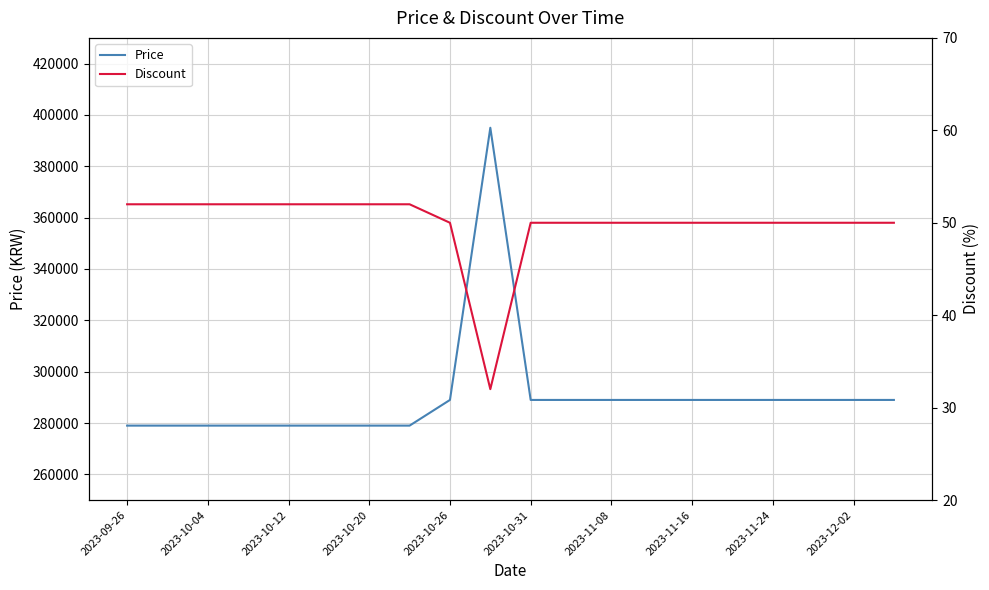

What is the minimum value for Price?

279000